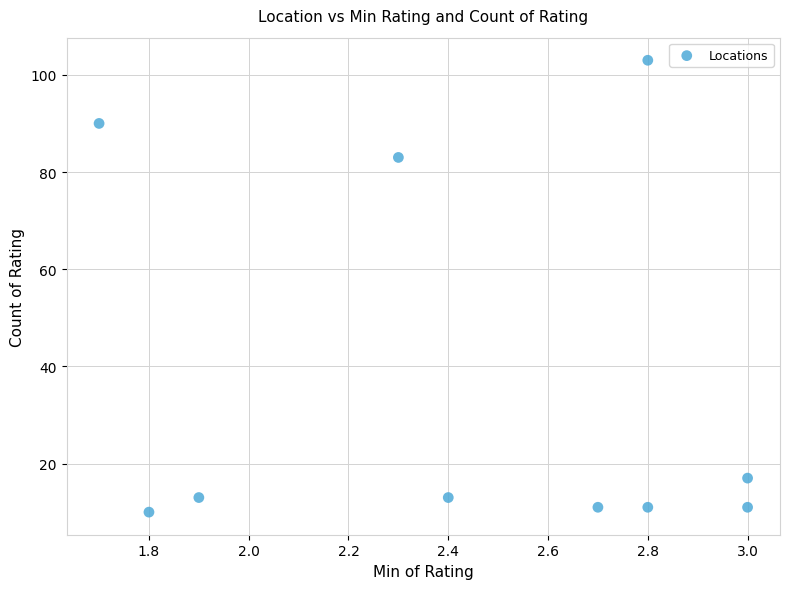

What Y value in the scatter plot is closest to 56?

83